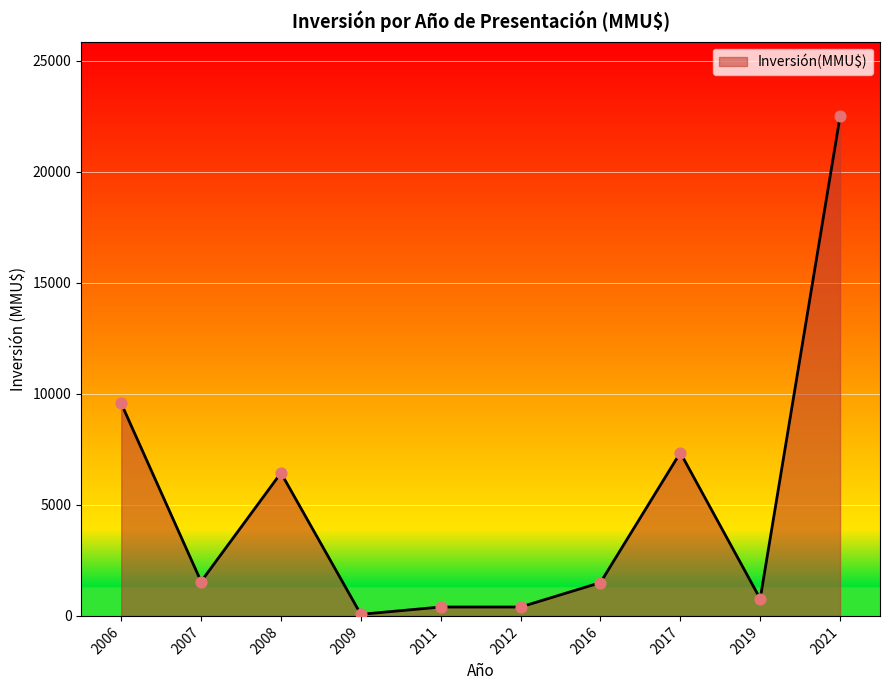

What is the ratio of the value at 2009 to the value at 2007?

0.0